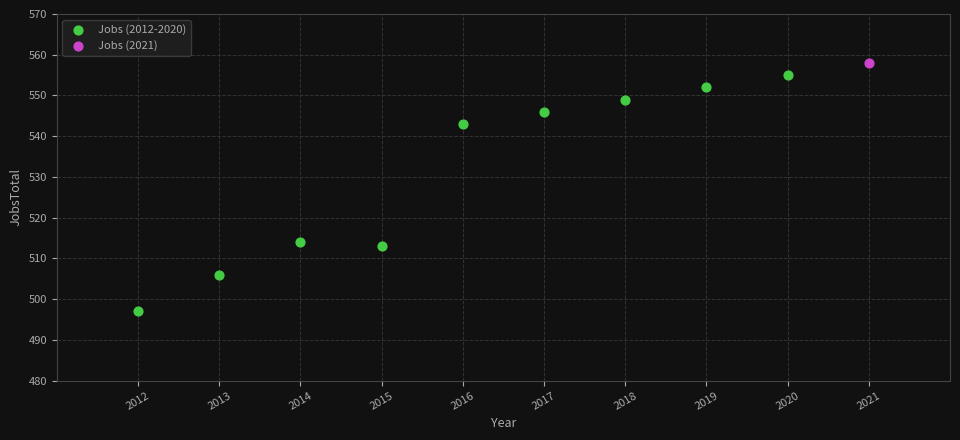

What are all the series names shown in the legend?

Jobs (2012-2020), Jobs (2021)